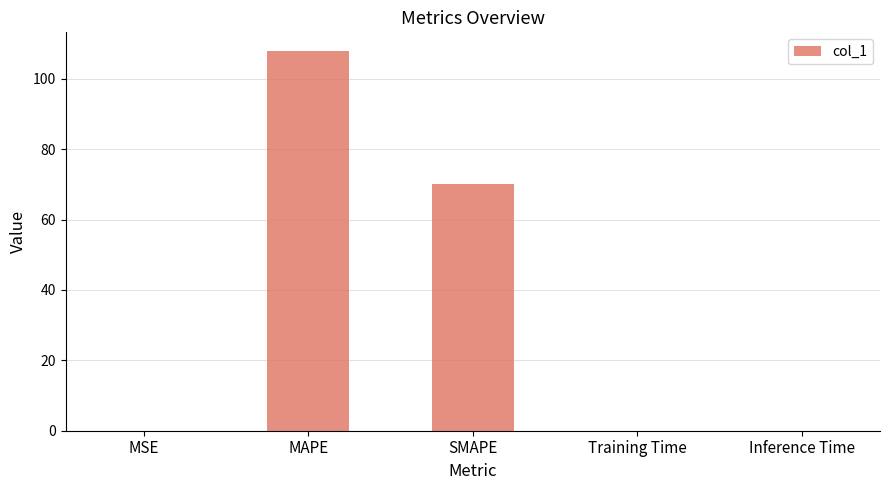

The value at SMAPE is 21.5. True or false?

False